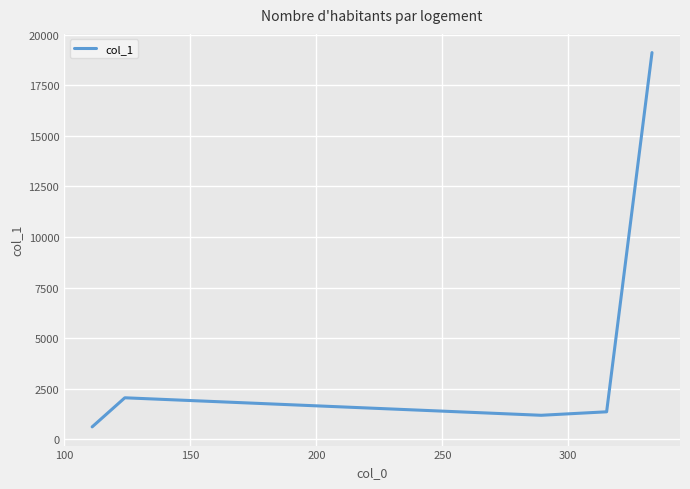

How many interior local valleys (lower than both neighbors) does the data have?

1